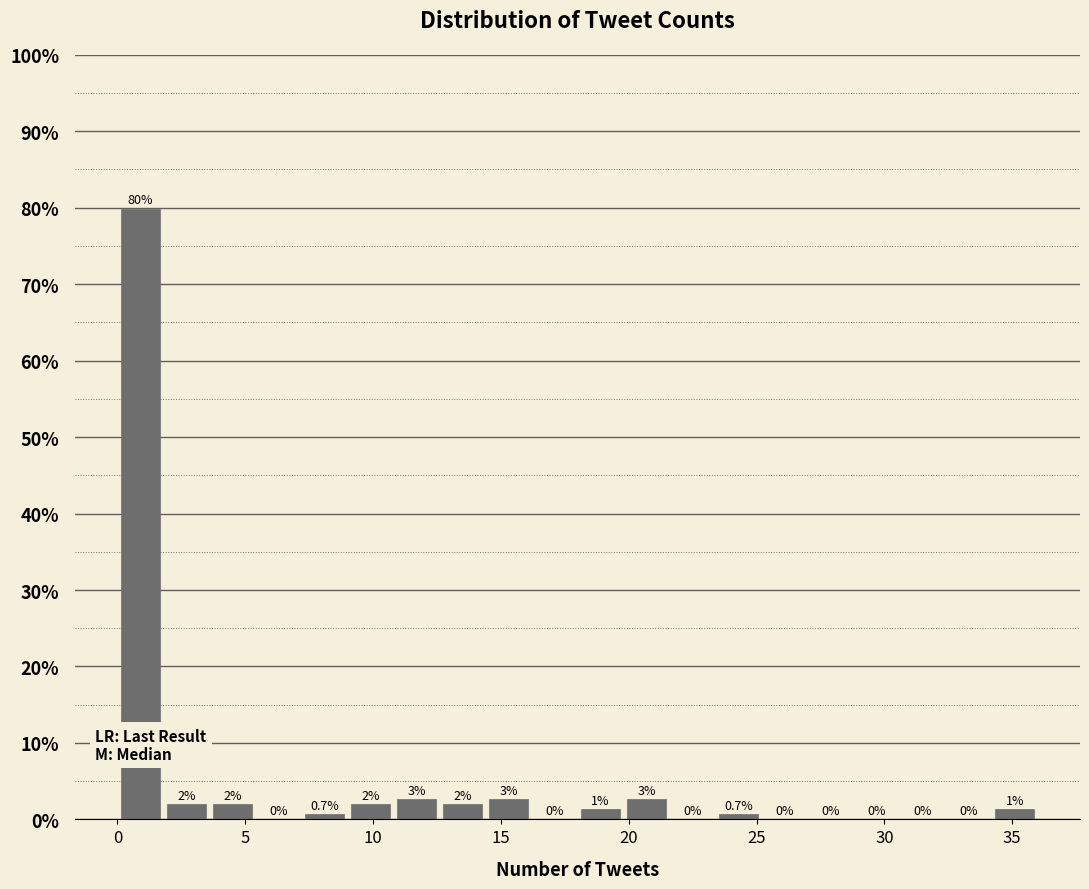

Read against the x-axis, roughly where is the centre of the tallest bar?

1.0